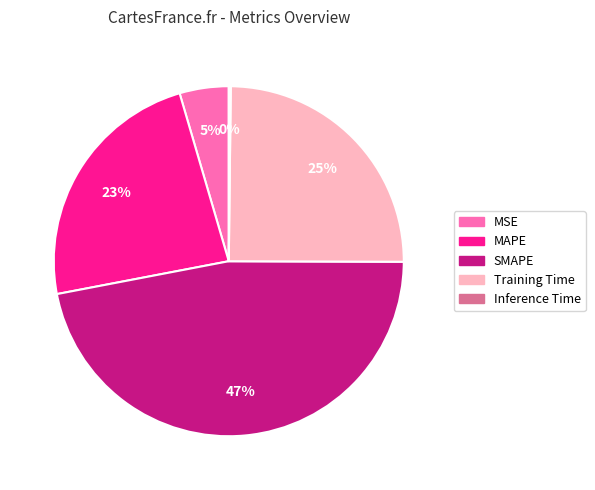

The SMAPE slice represents 60% of the pie. True or false?

False